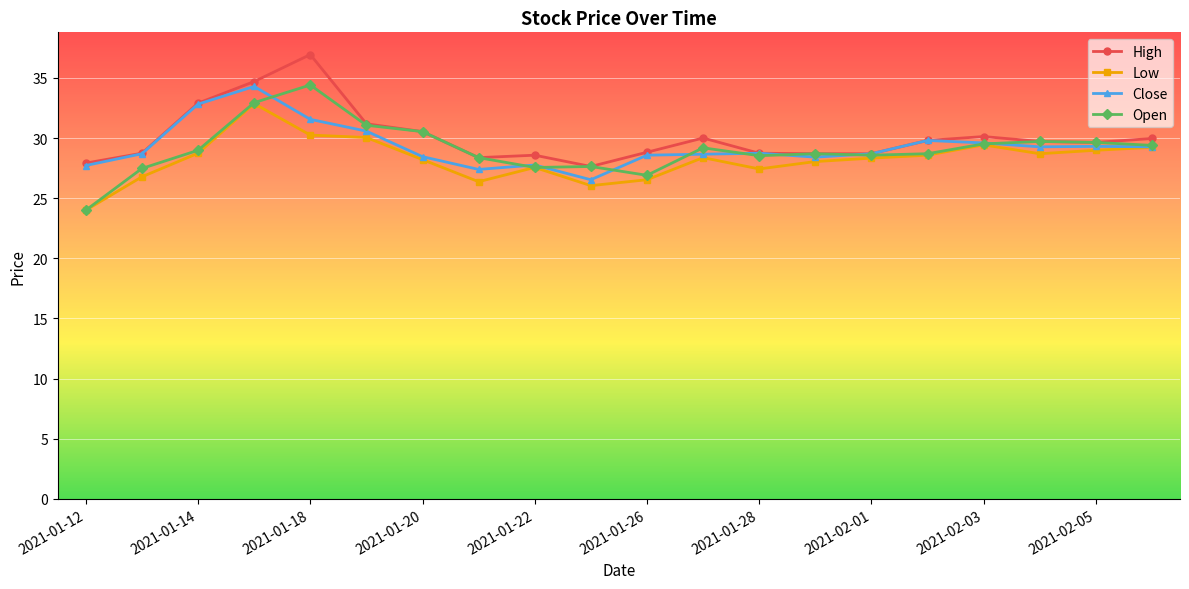

True or false: Low and High cross at least once.

False